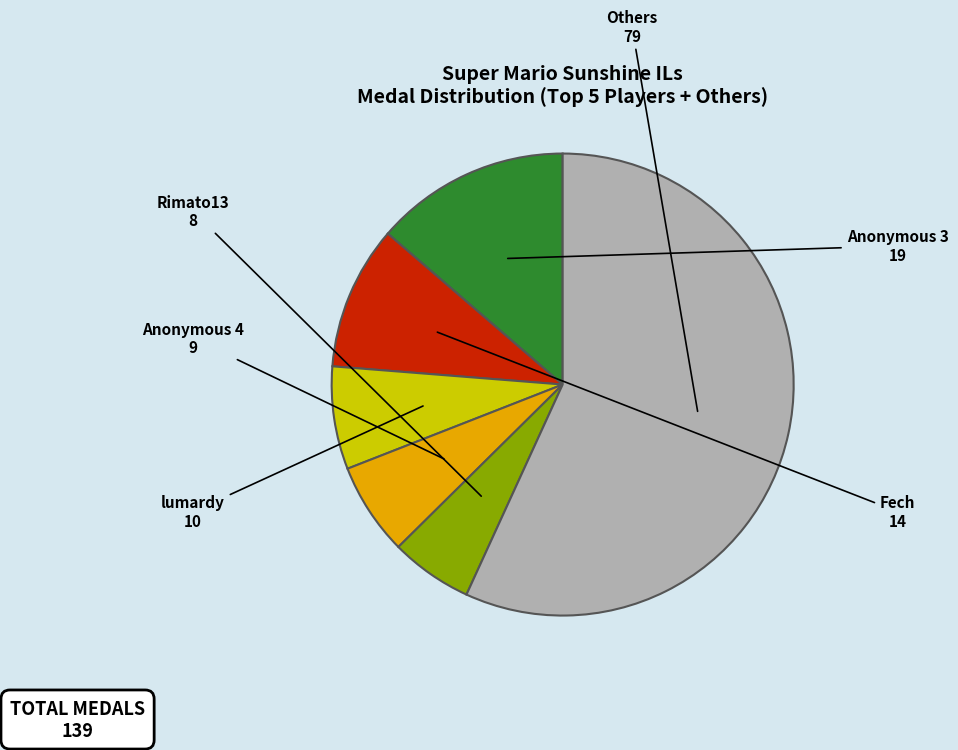

Is there any slice that represents more than half of the pie?

Yes